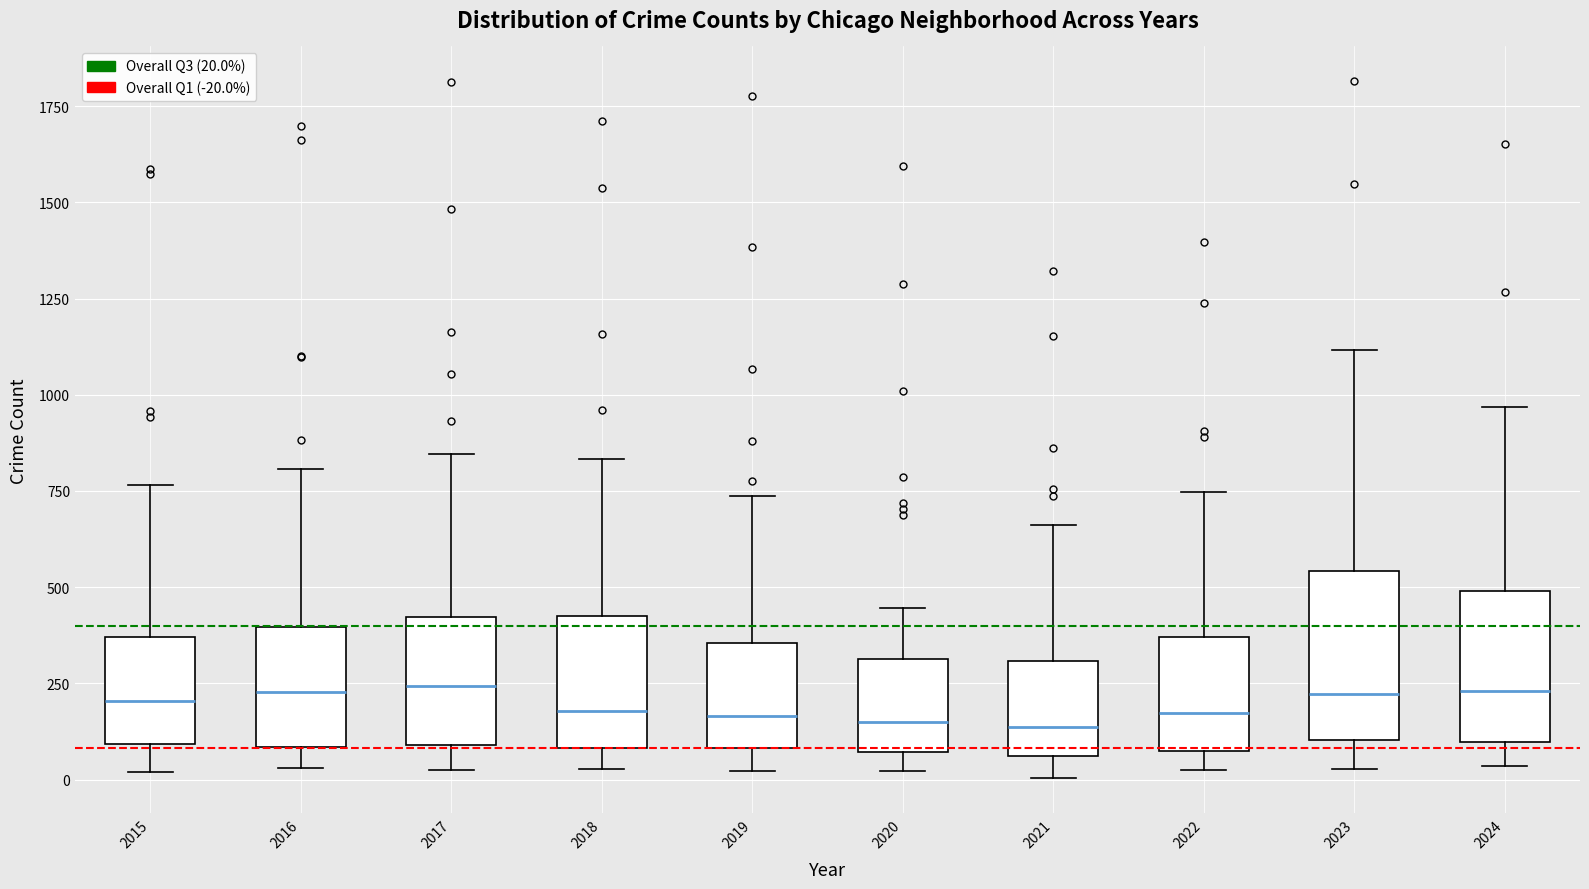

Where does the lower whisker of the box at x = 2020 end on the y-axis? The values are not printed on the chart, so give them approximately, as read against the axis.

0